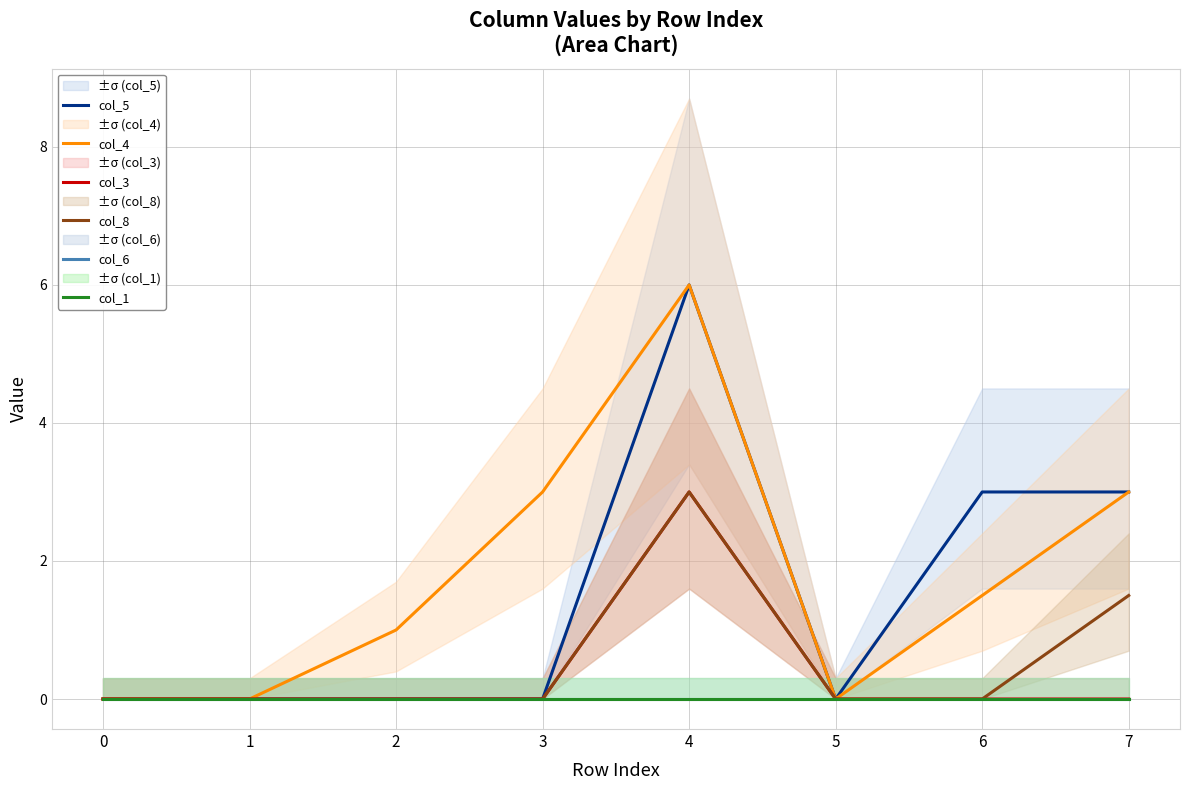

Between 4 and 5, which is larger?

4